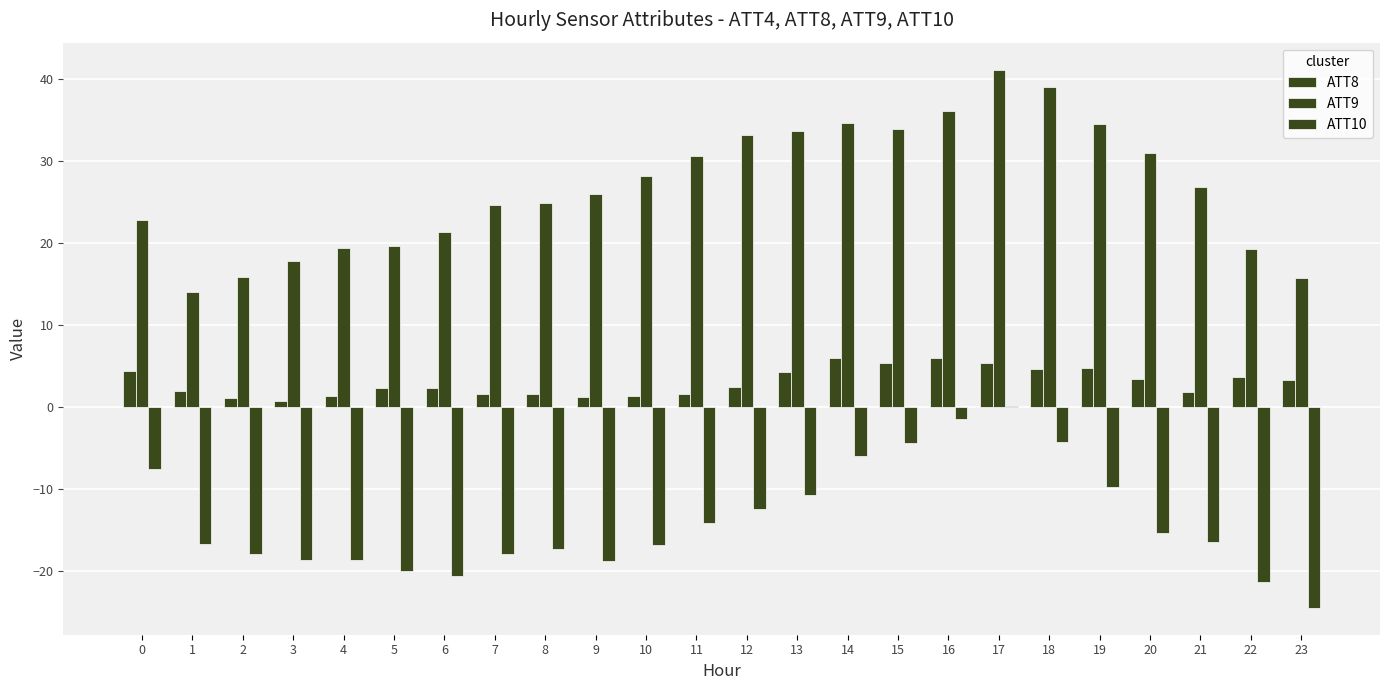

How many series are shown in this chart?

3